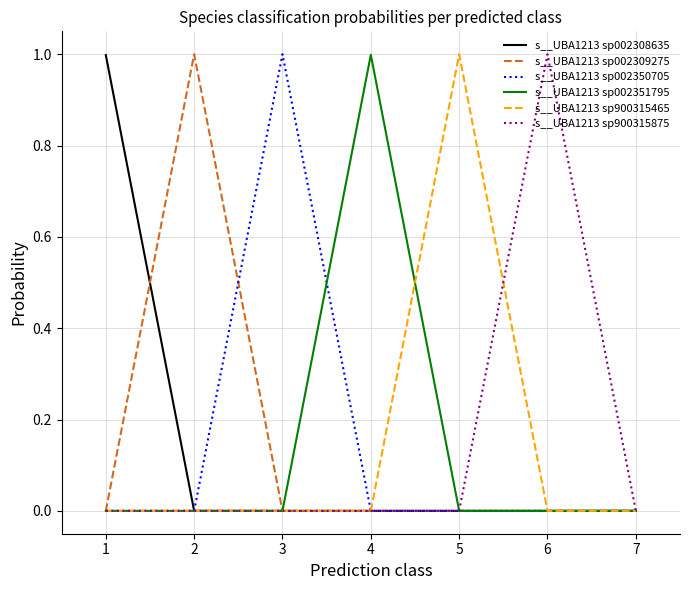

The s__UBA1213 sp002308635 series shows 0.6 at 7. True or false?

False